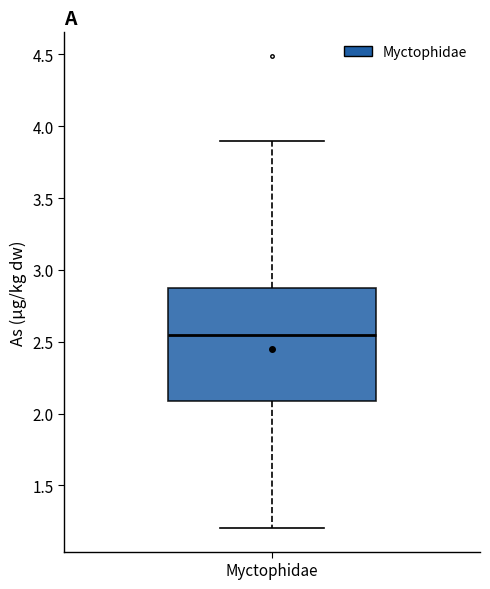

Transcribe this box plot: give where the median line is, the range the box spans, and where the two whiskers end, as read against the y-axis. The values are not printed on the chart, so give them approximately, as read against the axis.

median 2.55, box 2.10 to 2.90, whiskers 1.20 to 3.90